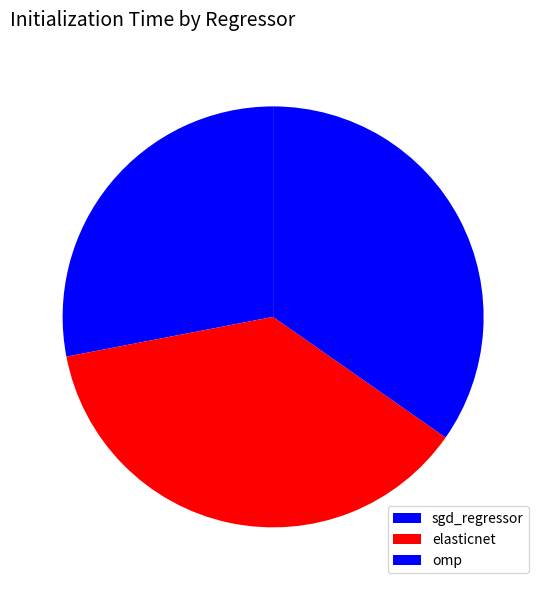

The omp slice represents 26% of the pie. True or false?

False